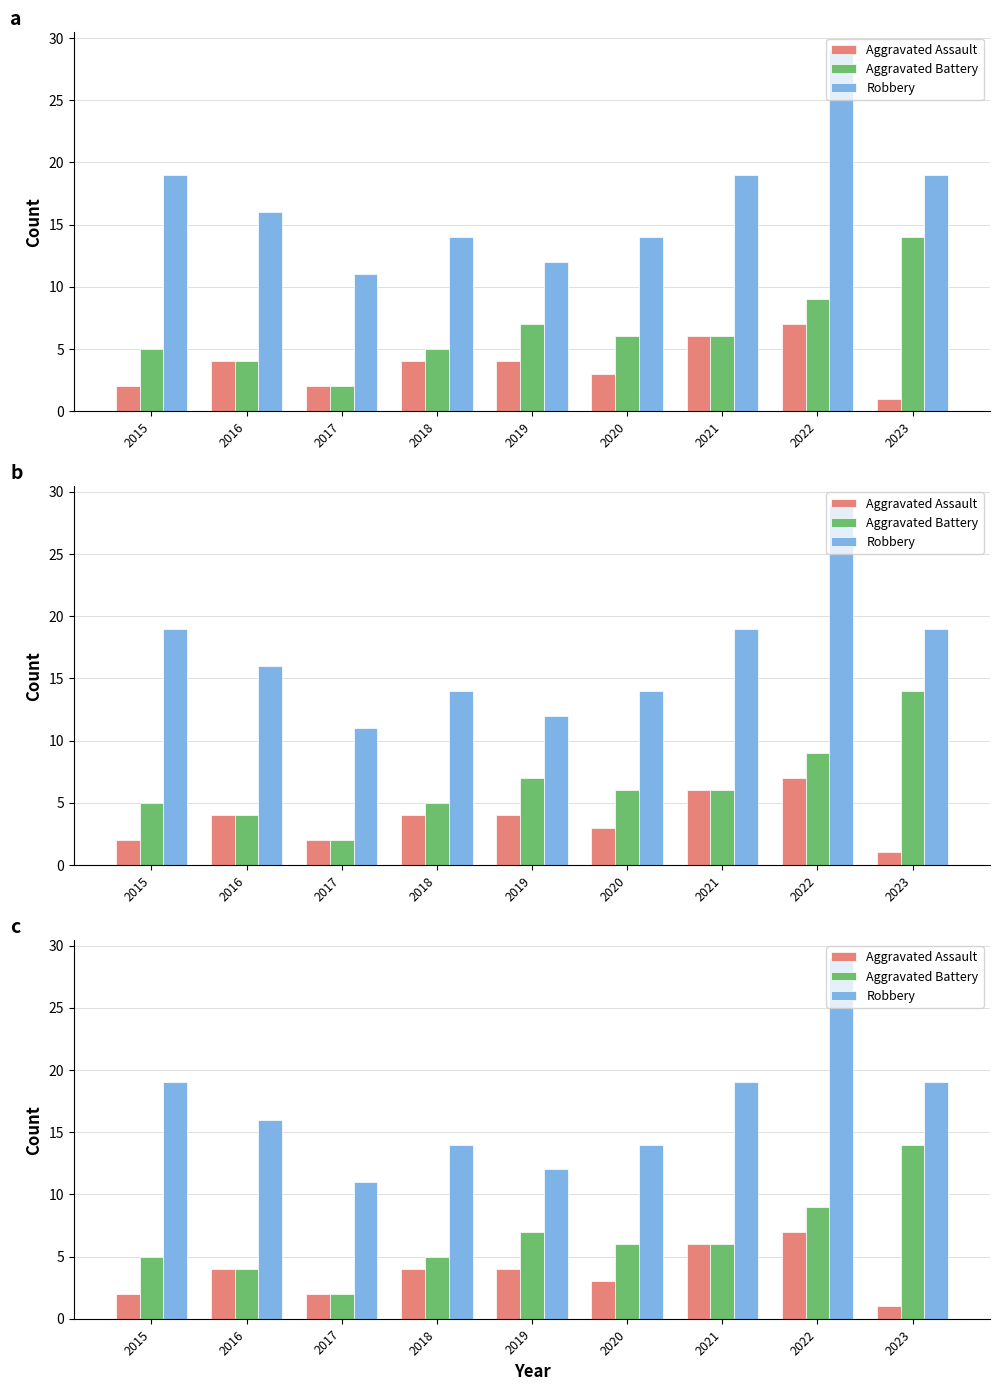

Rank the series by their average value, from lowest to highest.

Aggravated Assault, Aggravated Battery, Robbery